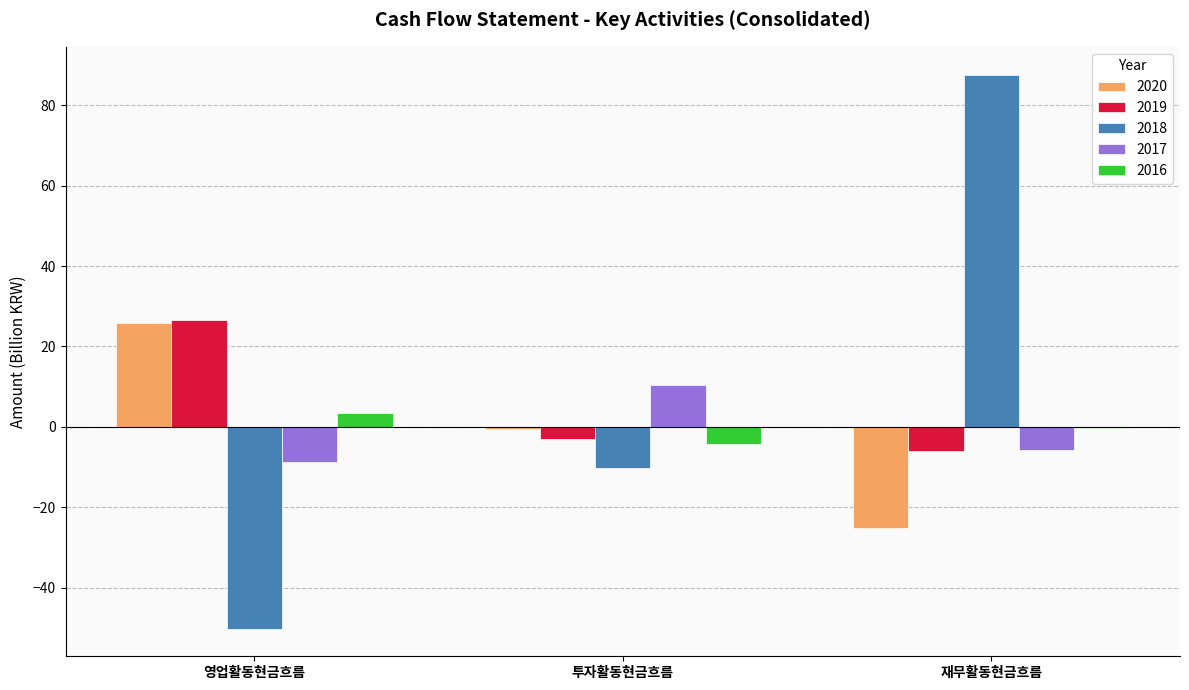

Where does the 2020 series first go above 0?

영업활동현금흐름